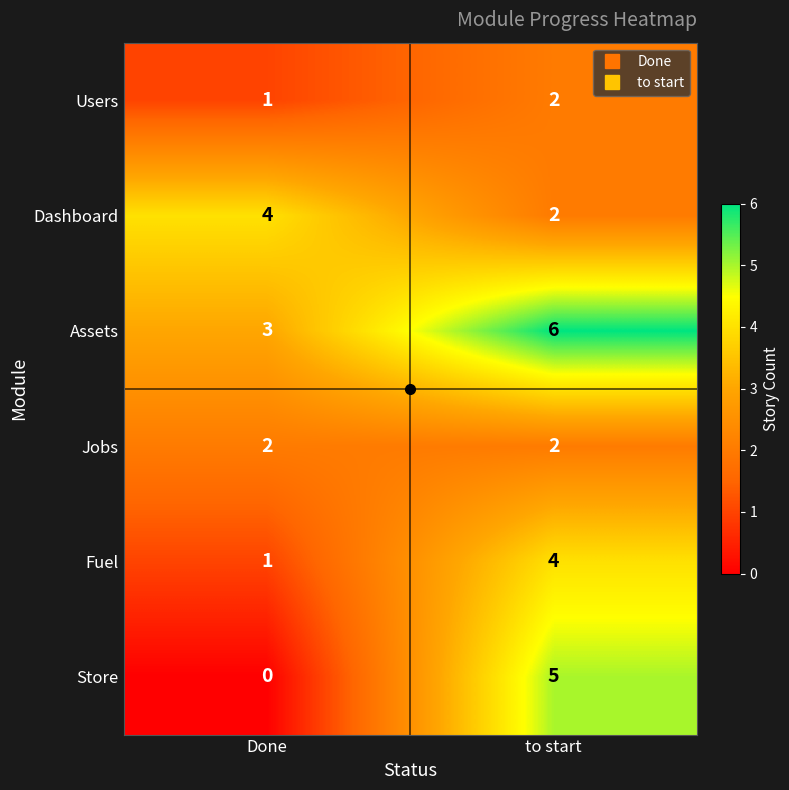

Rank the categories by Users value from highest to lowest.

to start, Done